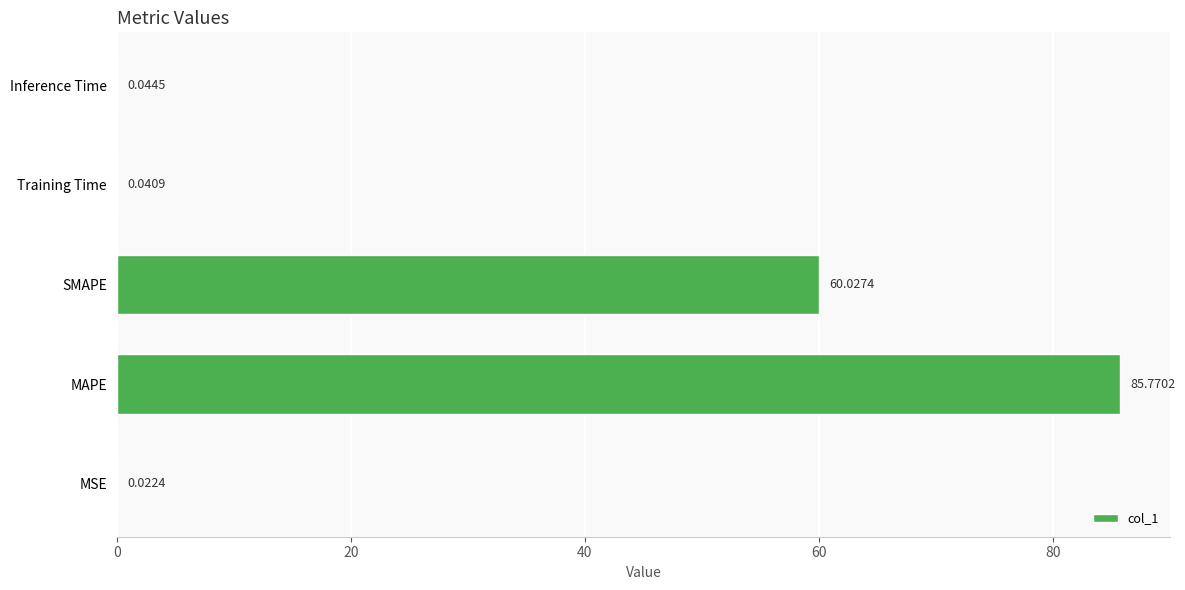

What is the sum of all values?

145.9